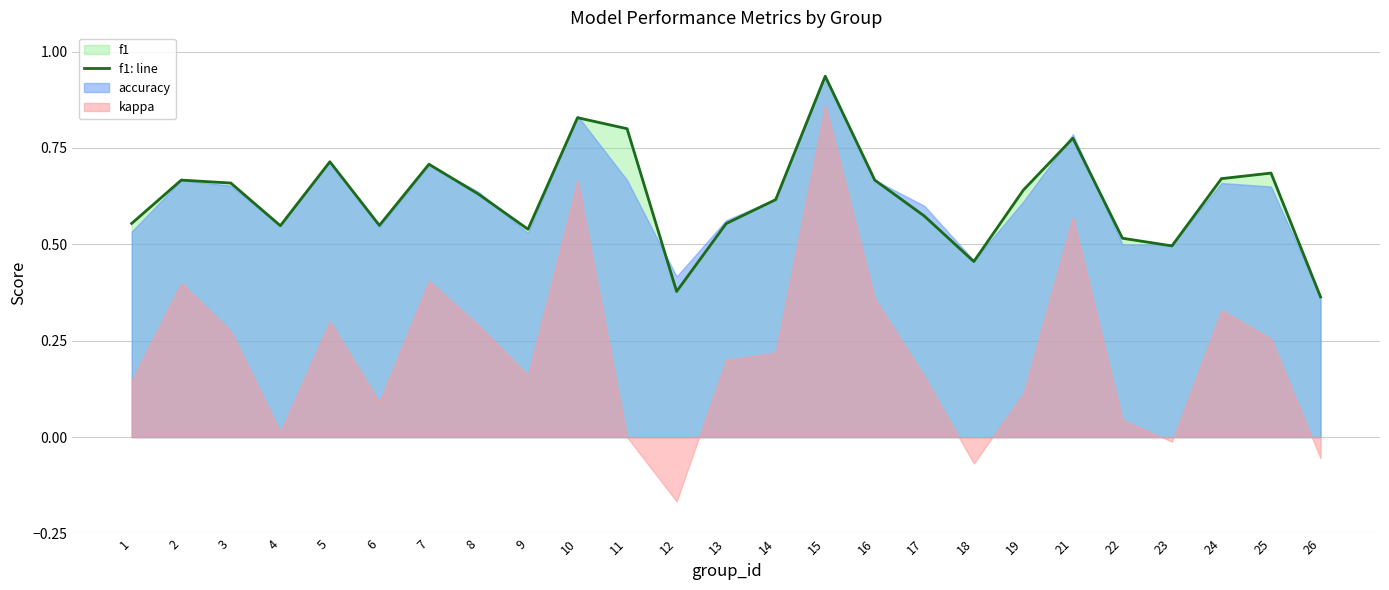

What is the difference between the values at 24 and 18?

0.2